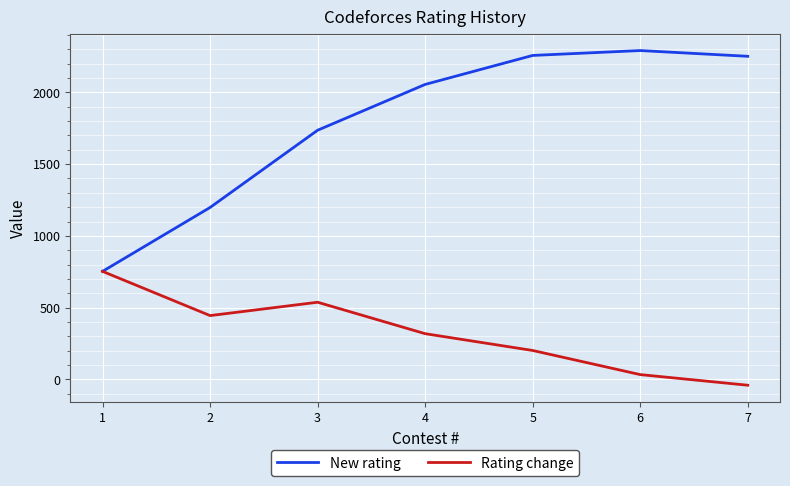

What are all the series names shown in the legend?

New rating, Rating change